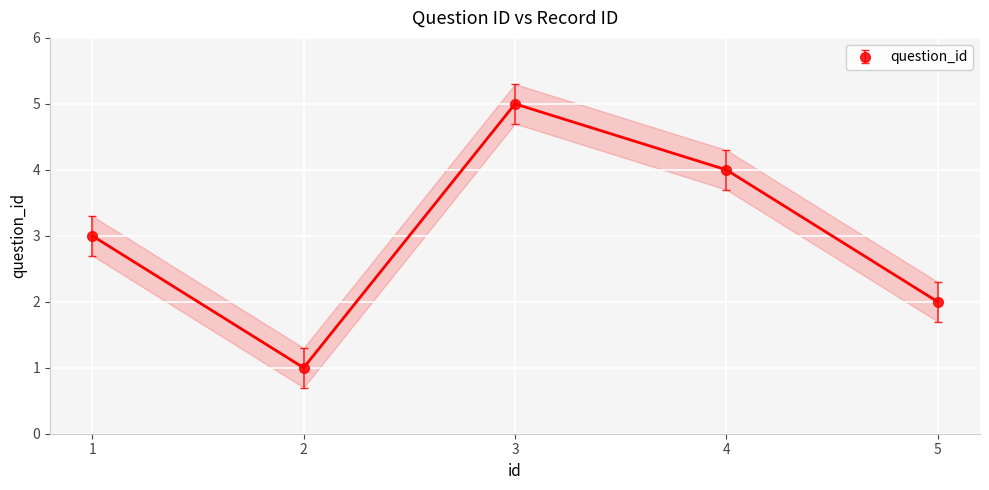

List the labels in order of question_id value, largest first.

3, 4, 1, 5, 2